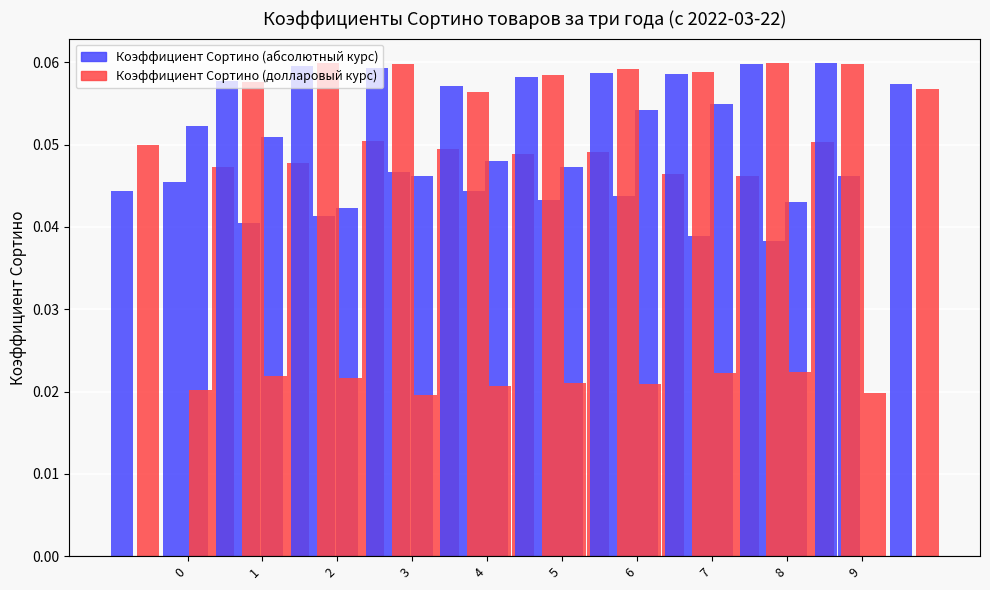

Reading left to right, list all the values displayed in this chart.

Коэффициент Сортино (абсолютный курс): 0.0	0.1	0.1	0.0	0.0	0.0	0.0	0.1	0.1	0.0
Коэффициент Сортино (долларовый курс): 0.0	0.0	0.0	0.1	0.0	0.0	0.0	0.0	0.0	0.1